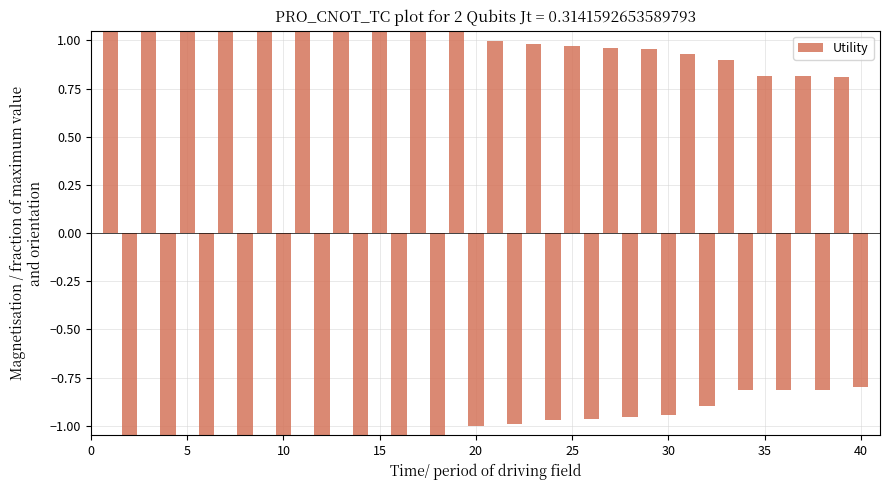

The value at 5 is -2.3. True or false?

False